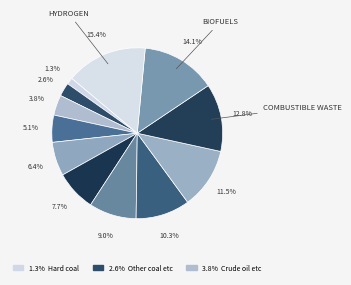

Count the number of slices in the pie.

12